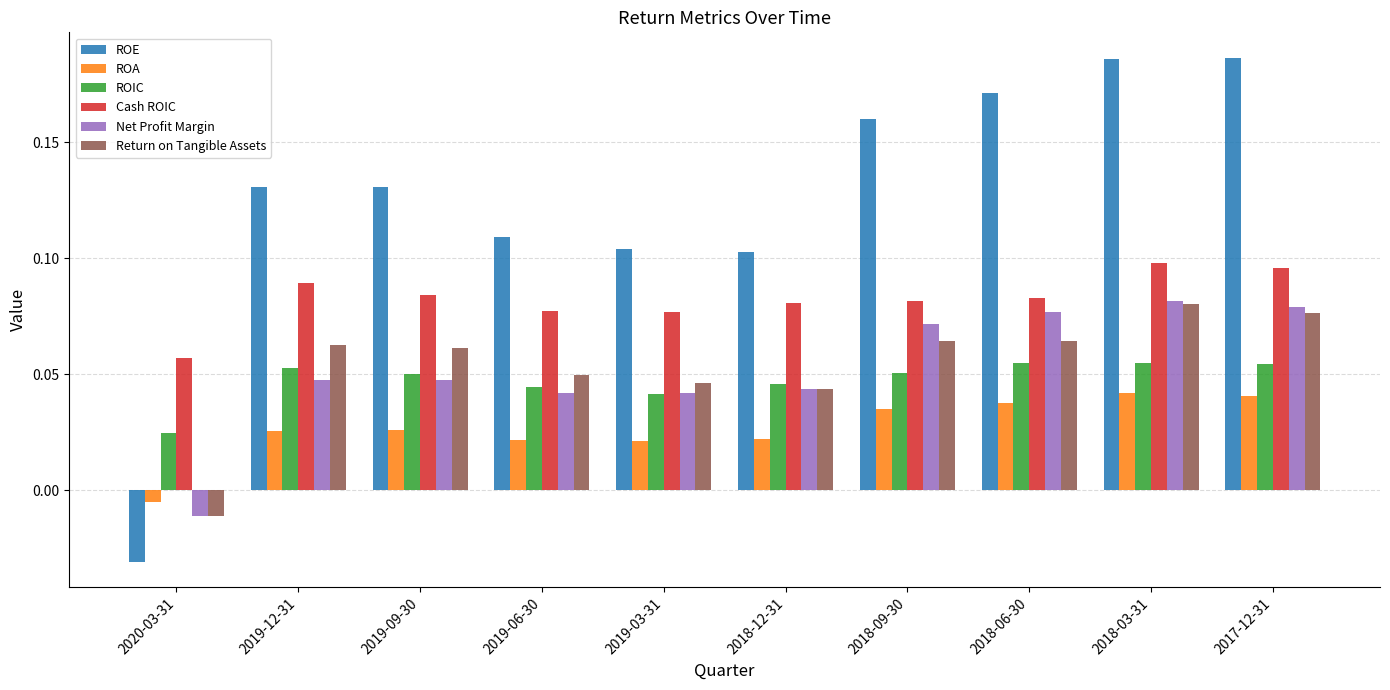

At how many categories does at least one series exceed 0?

10